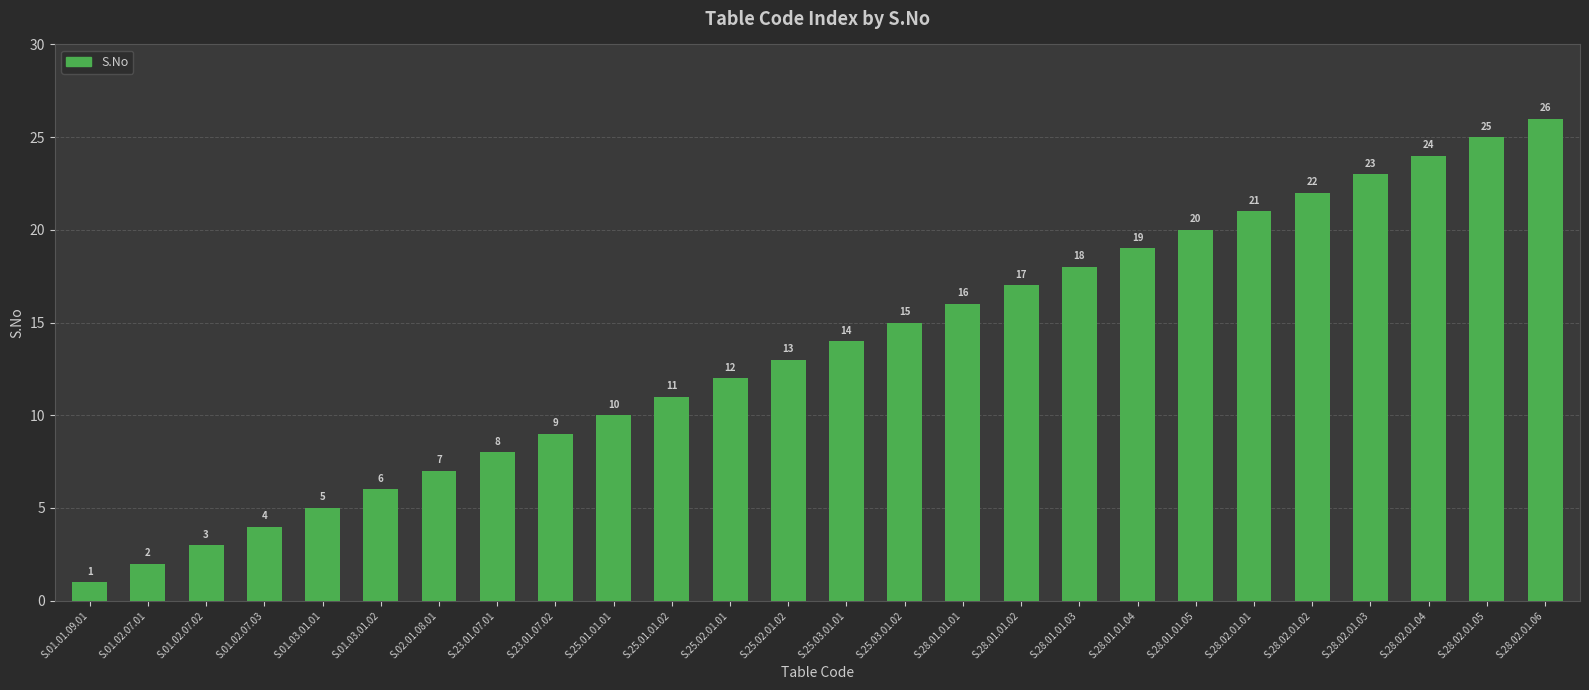

What position from the right is S.01.03.01.02?

21